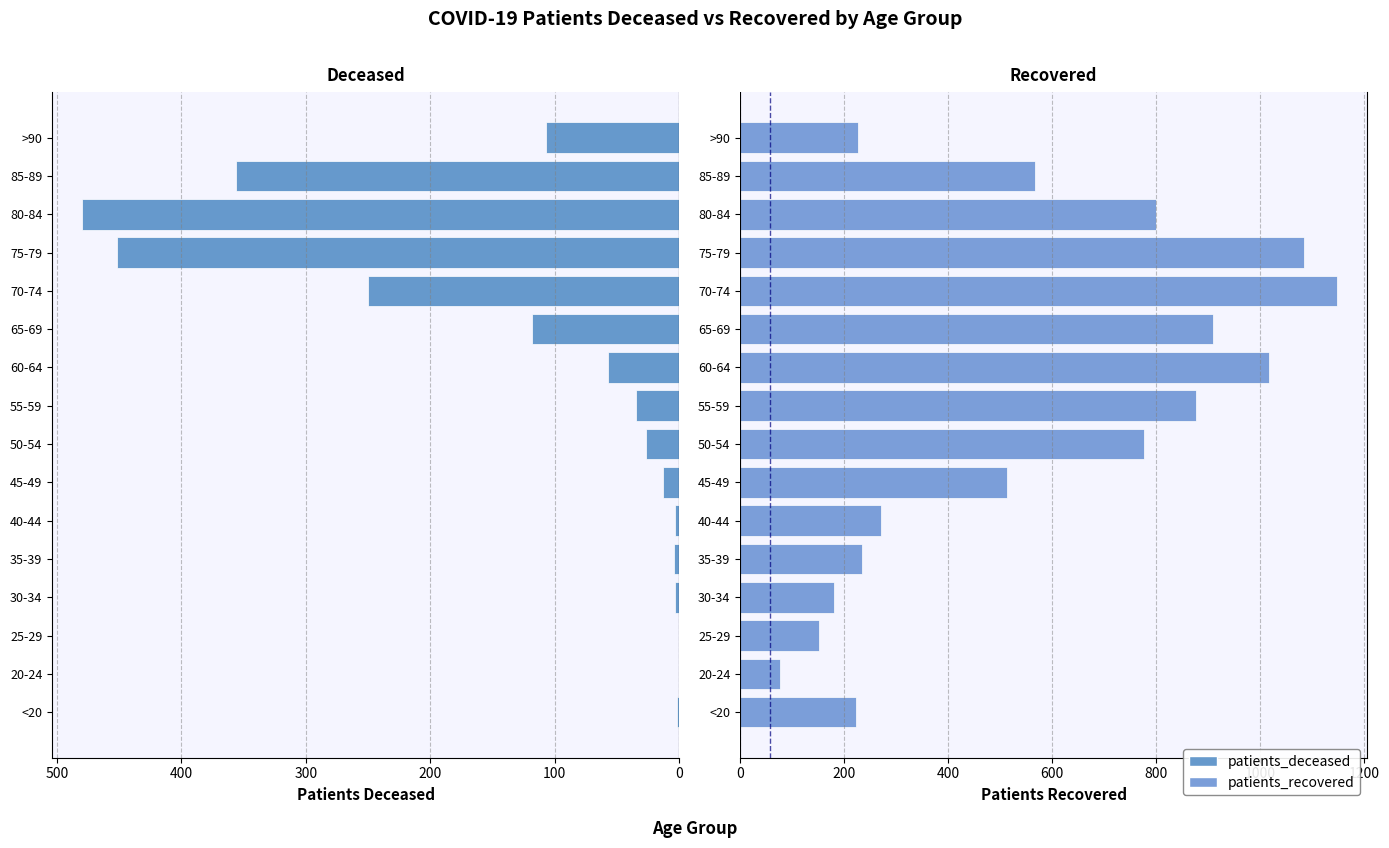

The patients_recovered series shows 76 at 20-24. True or false?

True